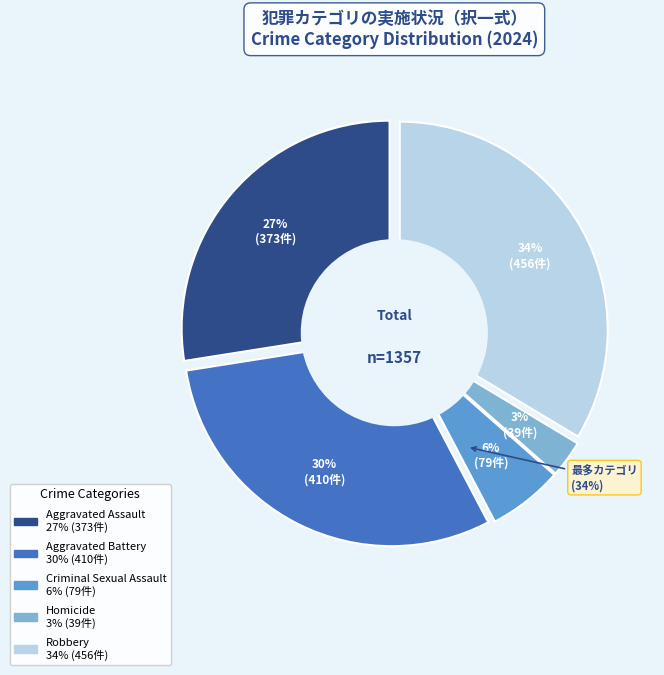

What is the total percentage of Aggravated Battery and Homicide?

33.1%